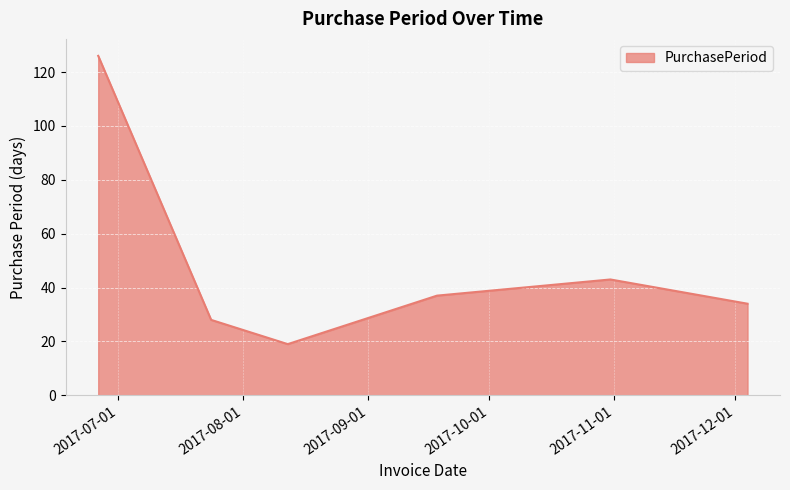

What is the difference between the maximum and minimum values?

107